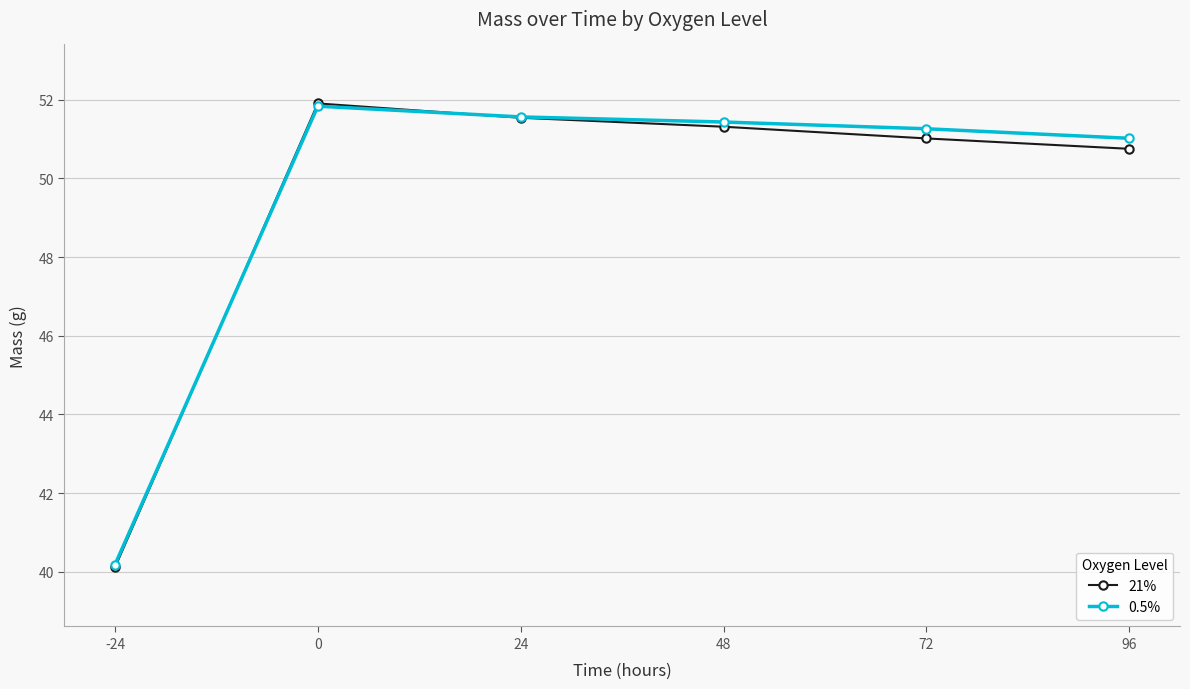

Is it true that 21% equals 51.9 at 0?

True